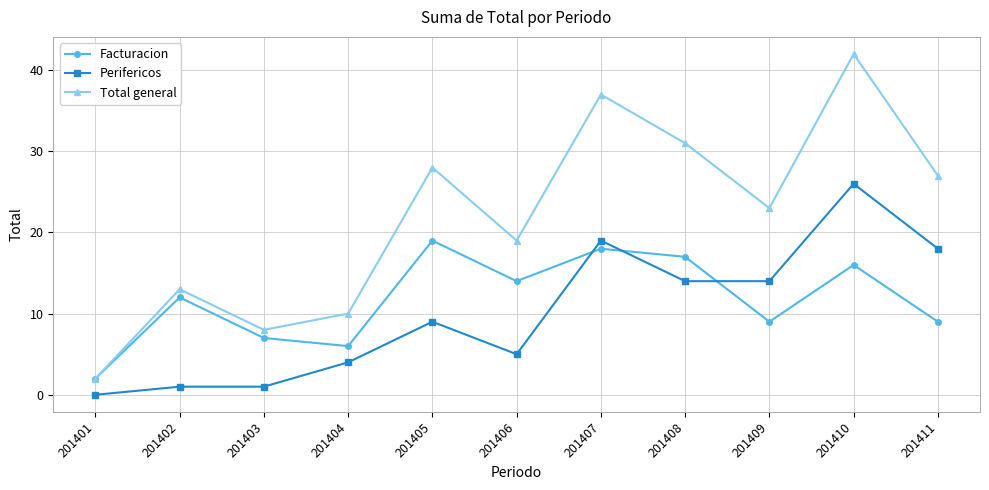

Reading left to right, what are all the values shown in this chart?

Facturacion: 201401=2	201402=12	201403=7	201404=6	201405=19	201406=14	201407=18	201408=17	201409=9	201410=16	201411=9
Perifericos: 201401=0	201402=1	201403=1	201404=4	201405=9	201406=5	201407=19	201408=14	201409=14	201410=26	201411=18
Total general: 201401=2	201402=13	201403=8	201404=10	201405=28	201406=19	201407=37	201408=31	201409=23	201410=42	201411=27